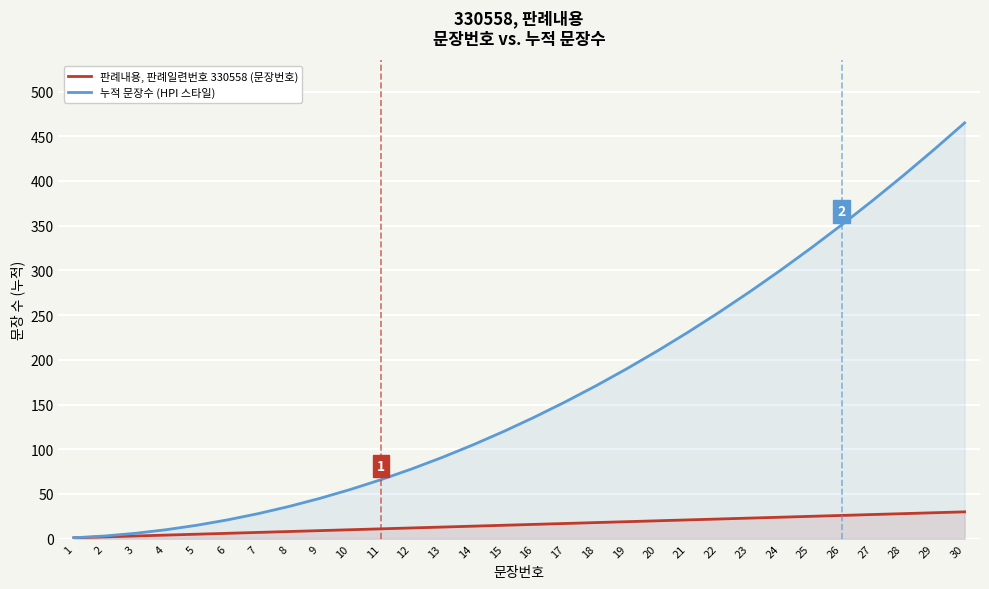

At how many categories does at least one series exceed 108?

16